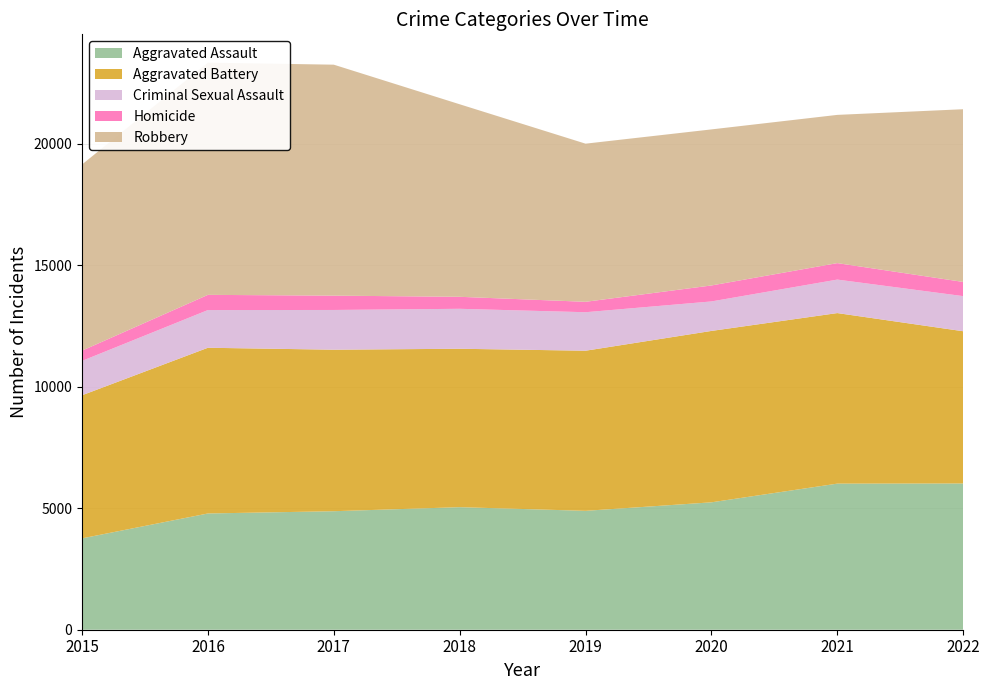

Reading left to right, list all the values displayed in this chart.

Aggravated Assault: 2015=3761	2016=4786	2017=4879	2018=5046	2019=4895	2020=5245	2021=6015	2022=6021
Aggravated Battery: 2015=5892	2016=6823	2017=6650	2018=6522	2019=6592	2020=7057	2021=7022	2022=6268
Criminal Sexual Assault: 2015=1415	2016=1552	2017=1636	2018=1645	2019=1585	2020=1214	2021=1379	2022=1446
Homicide: 2015=422	2016=626	2017=590	2018=494	2019=429	2020=658	2021=678	2022=584
Robbery: 2015=7665	2016=9559	2017=9509	2018=7927	2019=6511	2020=6425	2021=6103	2022=7111